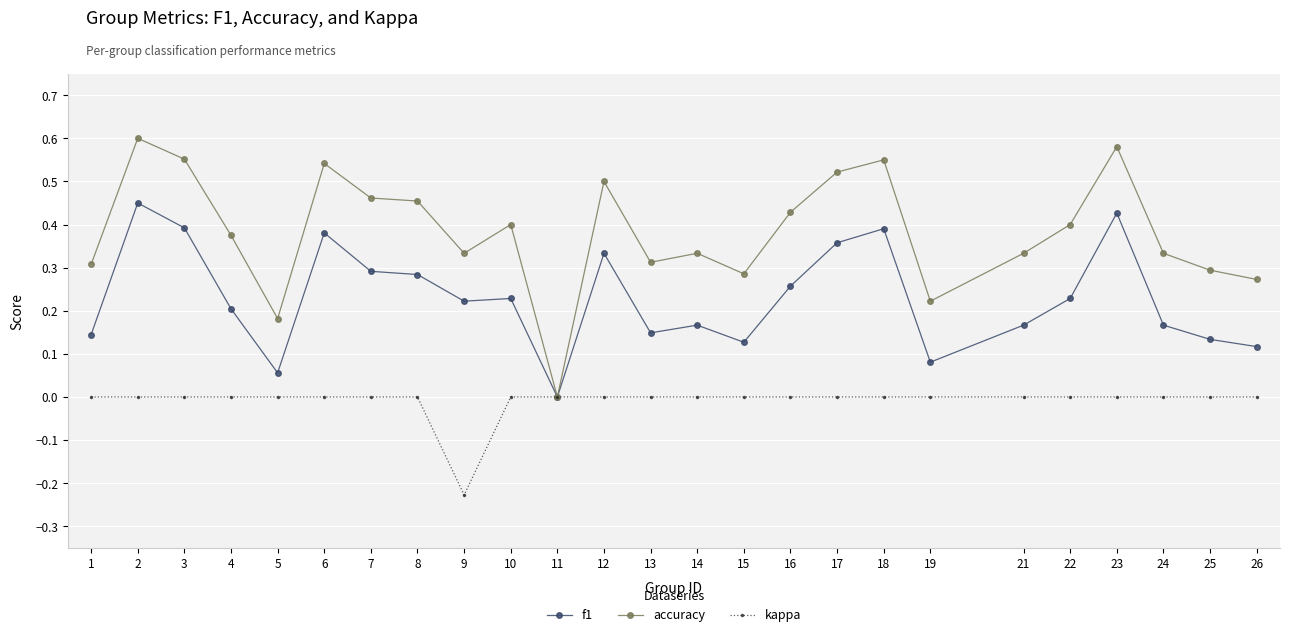

At 15, list the series in order from smallest to largest.

kappa, f1, accuracy